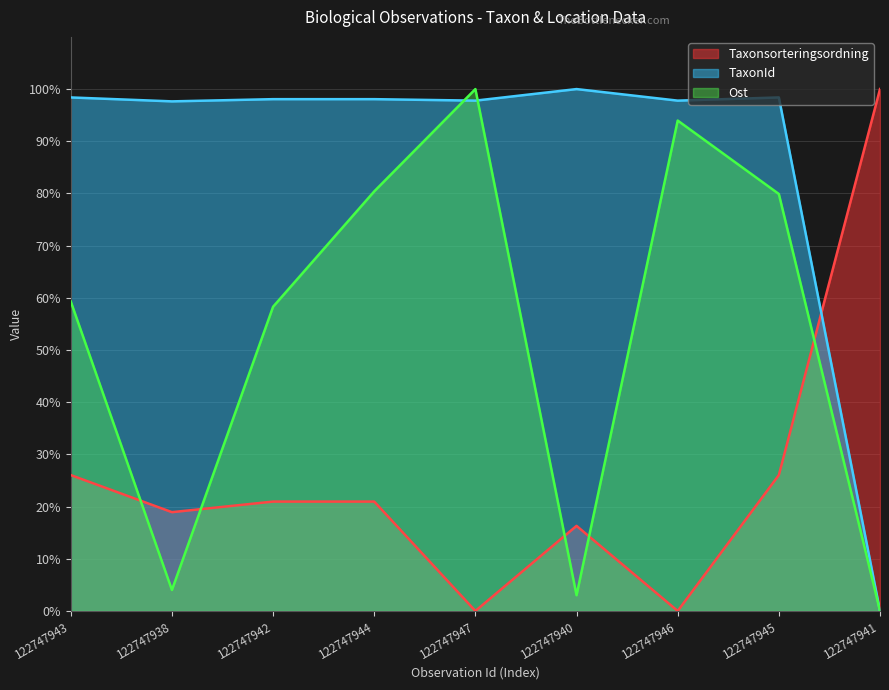

After their last crossing, which series has the higher values: TaxonId or Ost?

TaxonId